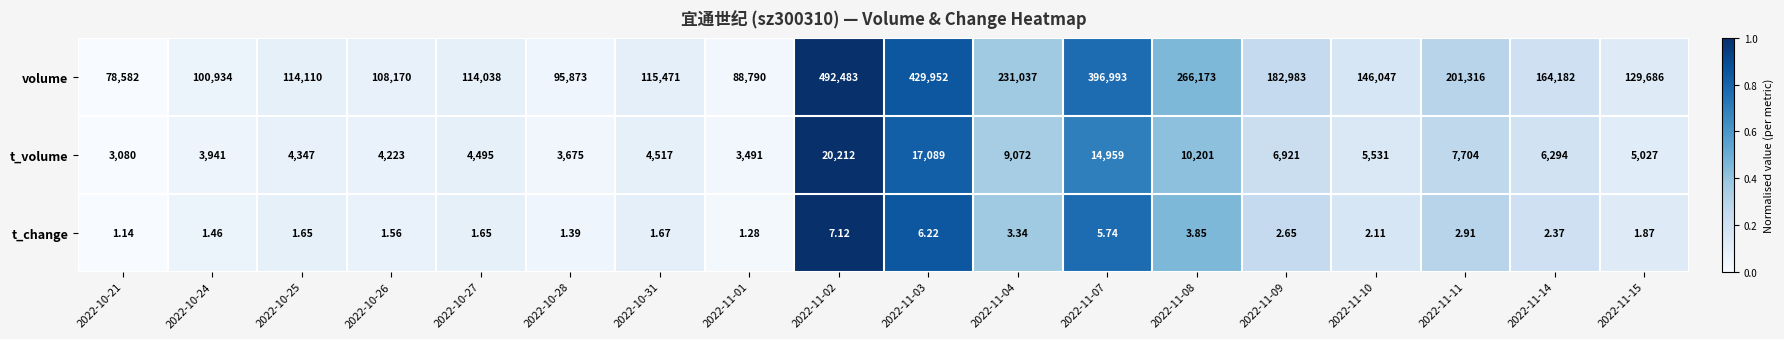

Which series changed the most between 2022-10-21 and 2022-11-02?

volume